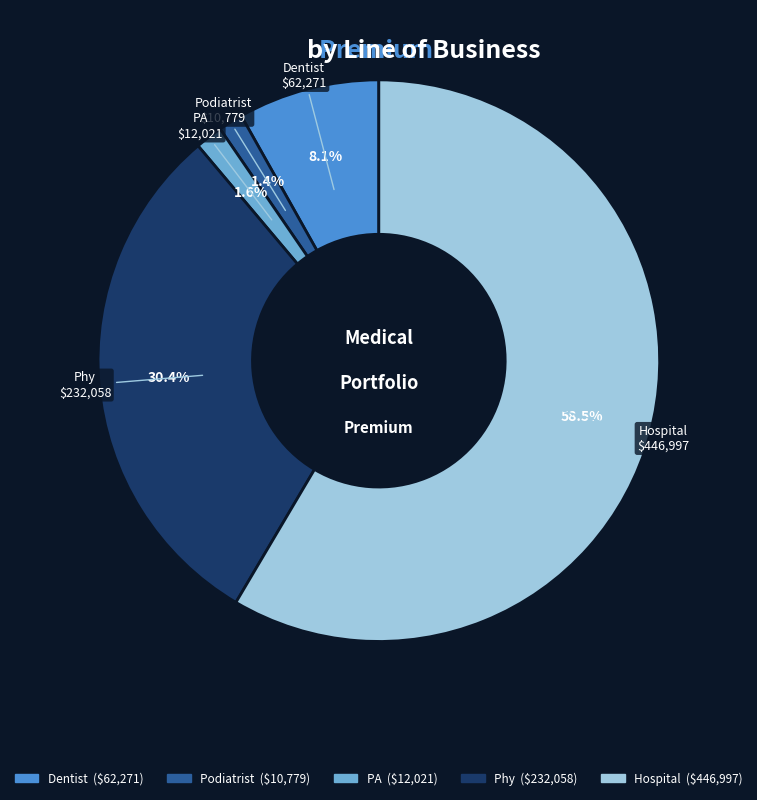

What percentage is NOT represented by Hospital?

41.5%